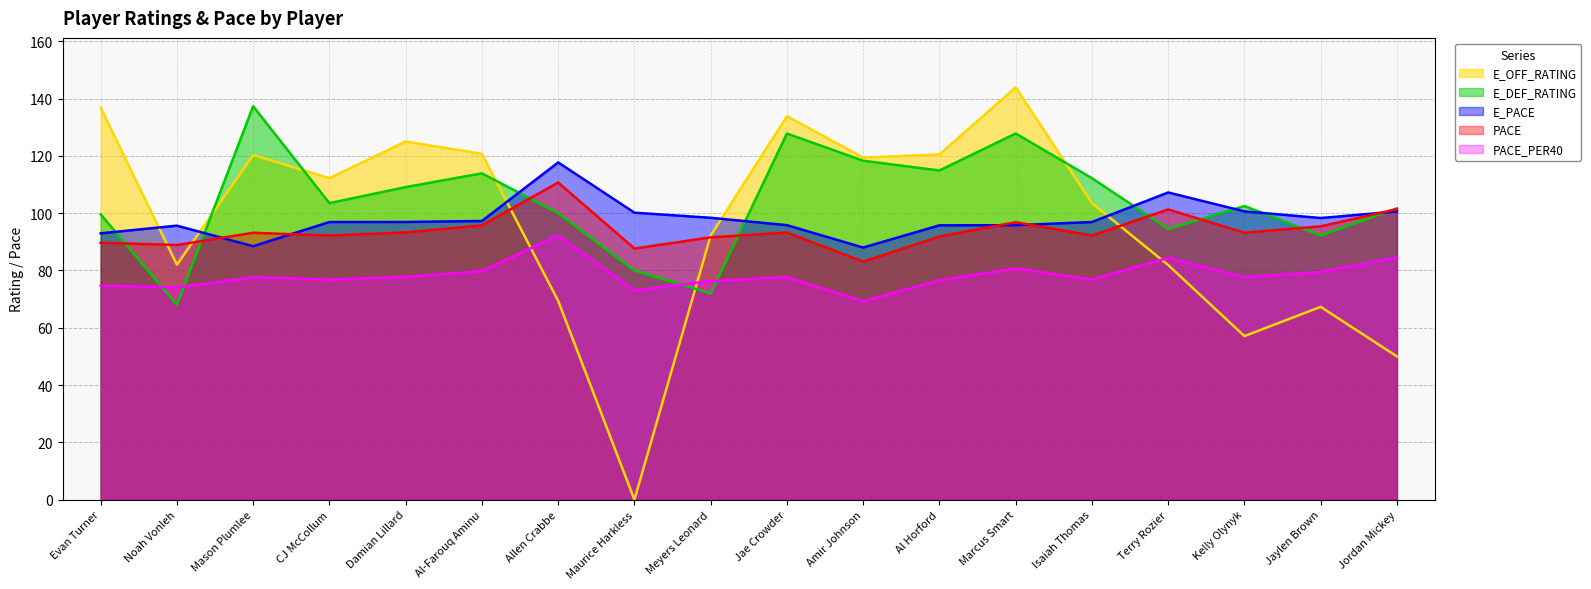

Which category has the lowest value across all series?

Maurice Harkless